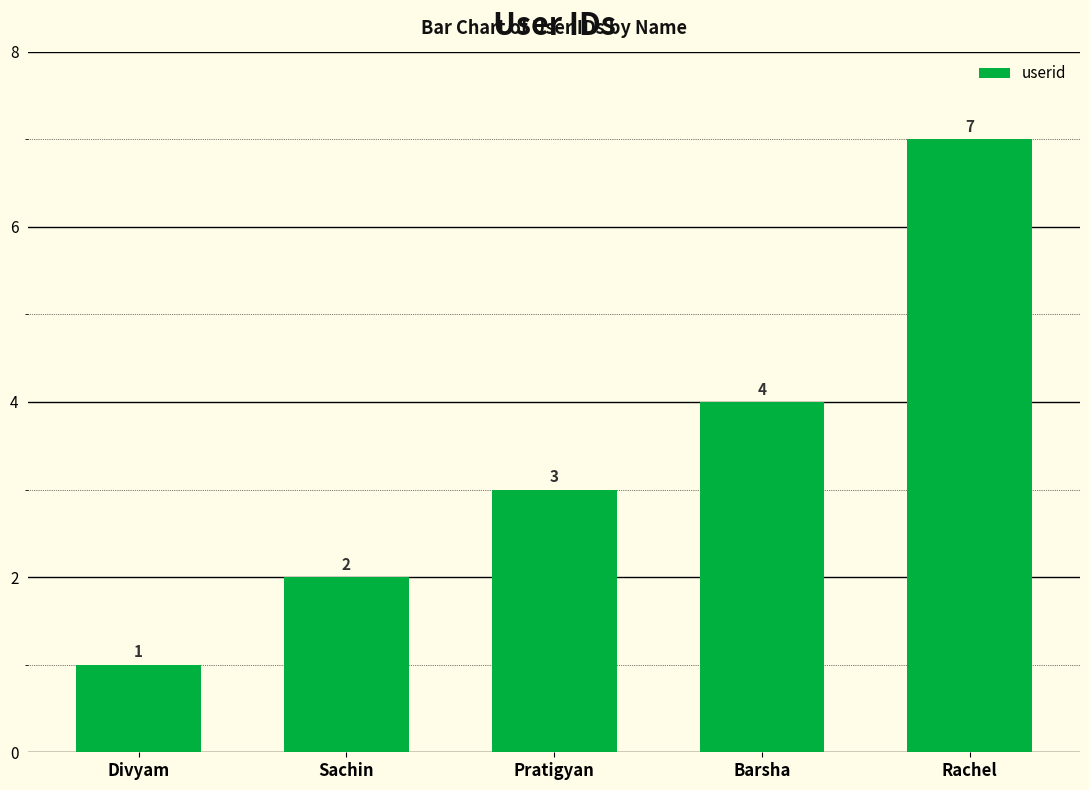

What value does the data have at Divyam?

1